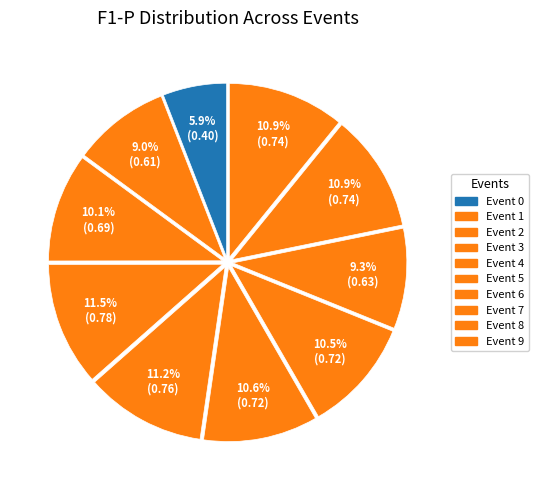

Rank the categories by value from highest to lowest.

3, 4, 8, 9, 5, 6, 2, 7, 1, 0